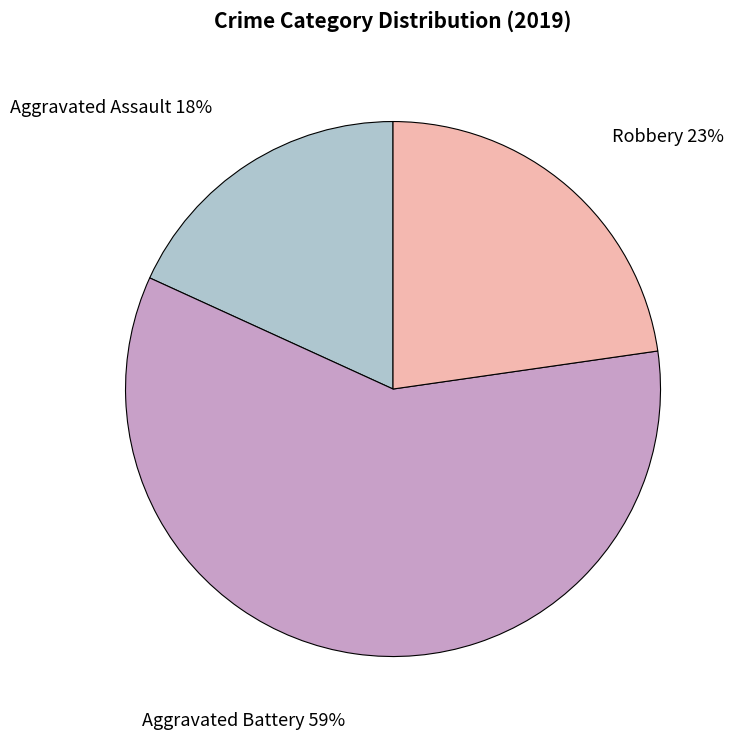

Count the number of slices in the pie.

3